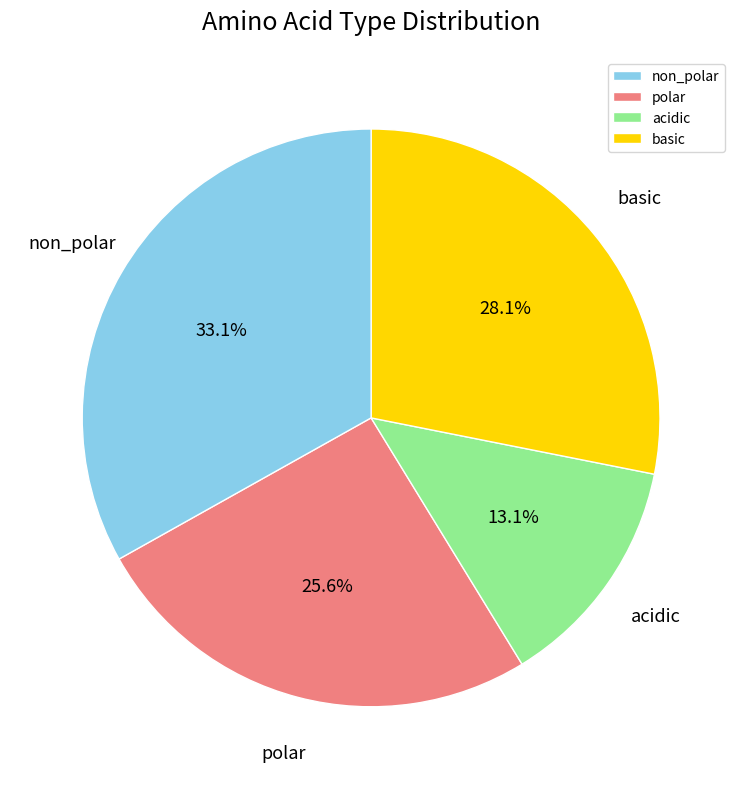

Is there any slice that represents more than half of the pie?

No